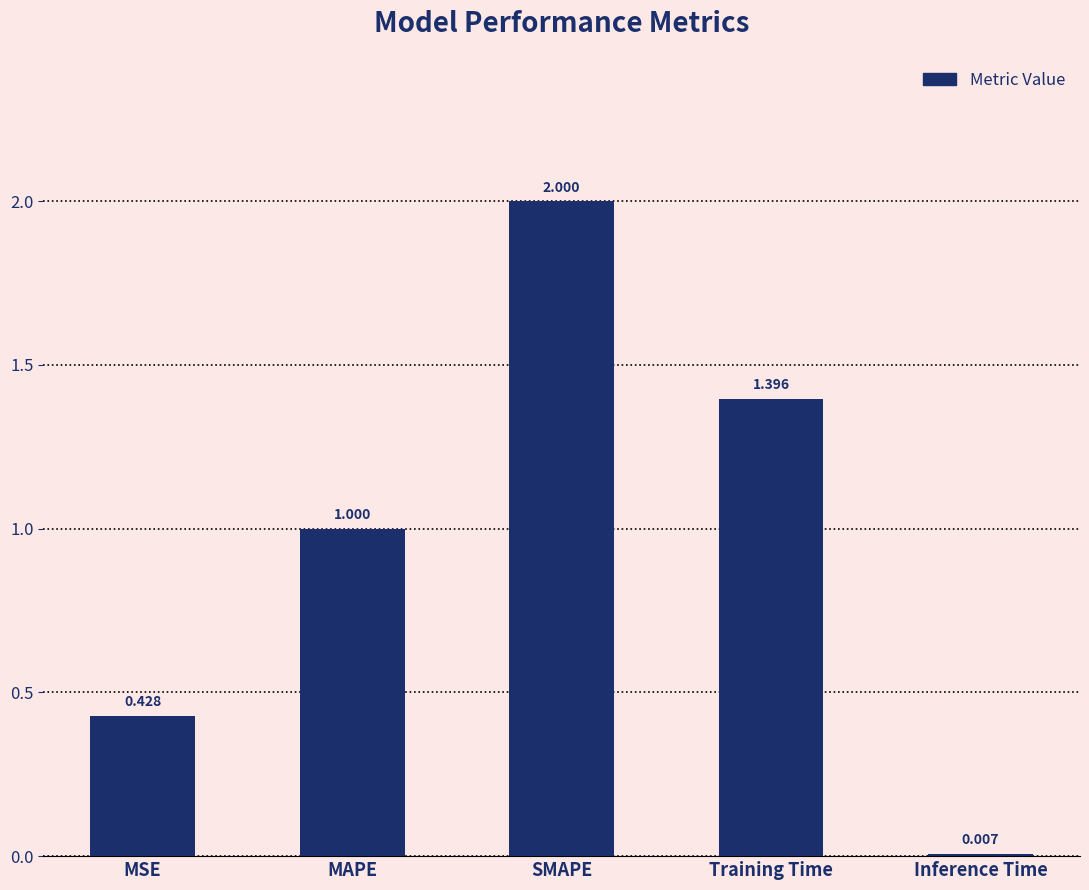

Which has a higher value, Inference Time or Training Time?

Training Time